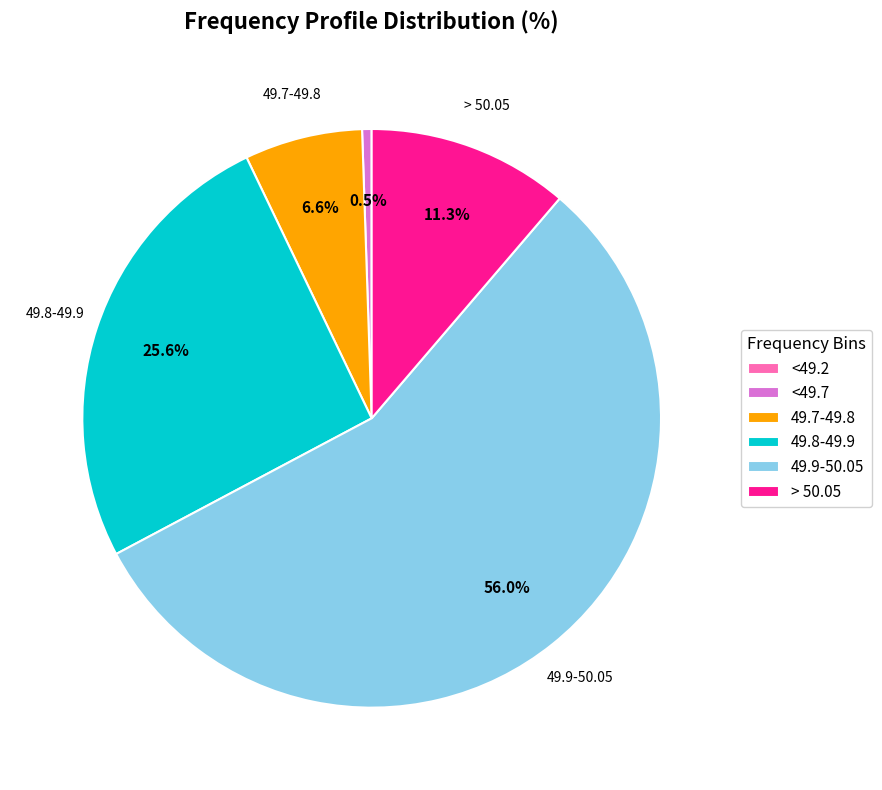

To the nearest percent, what percentage of the pie is > 50.05?

11%